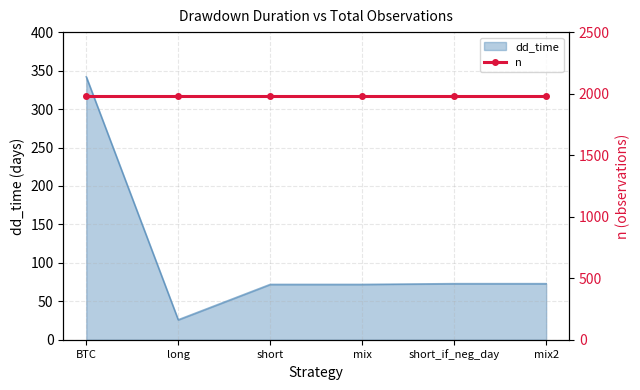

At which category does the chart reach its peak across all series?

BTC